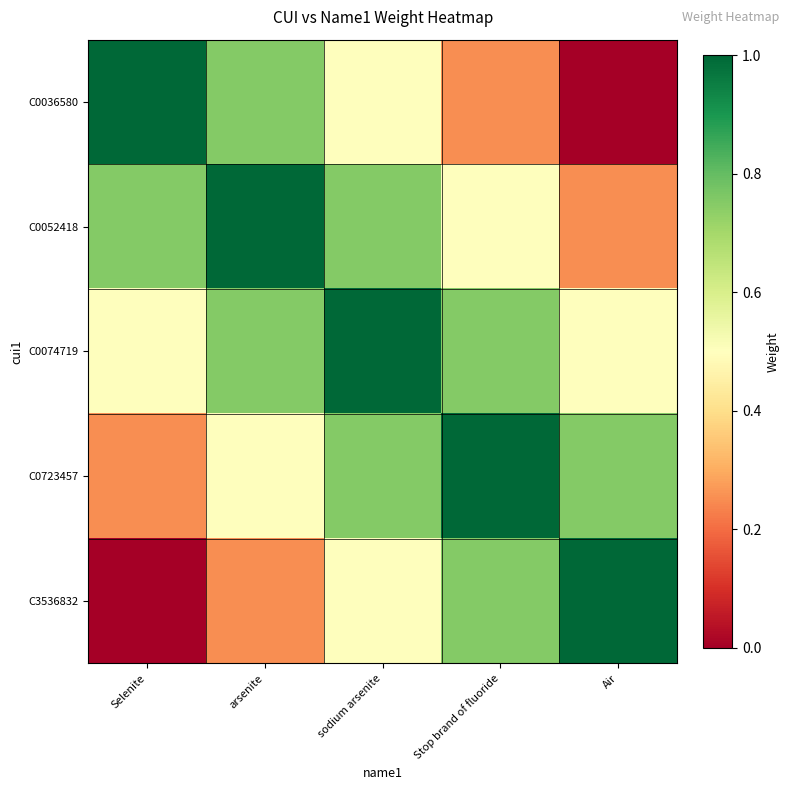

At how many categories does at least one series exceed 0?

5